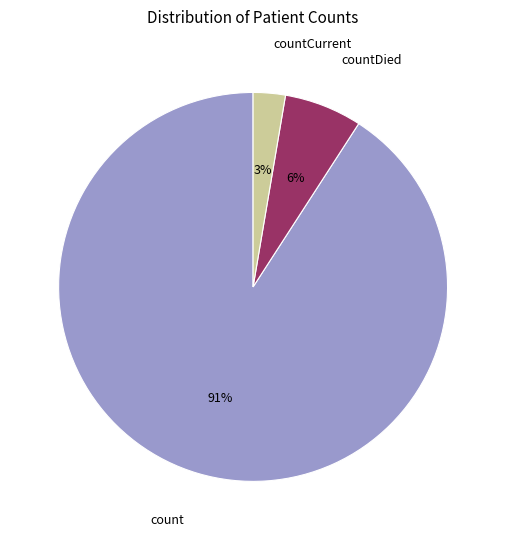

Count the number of slices in the pie.

3